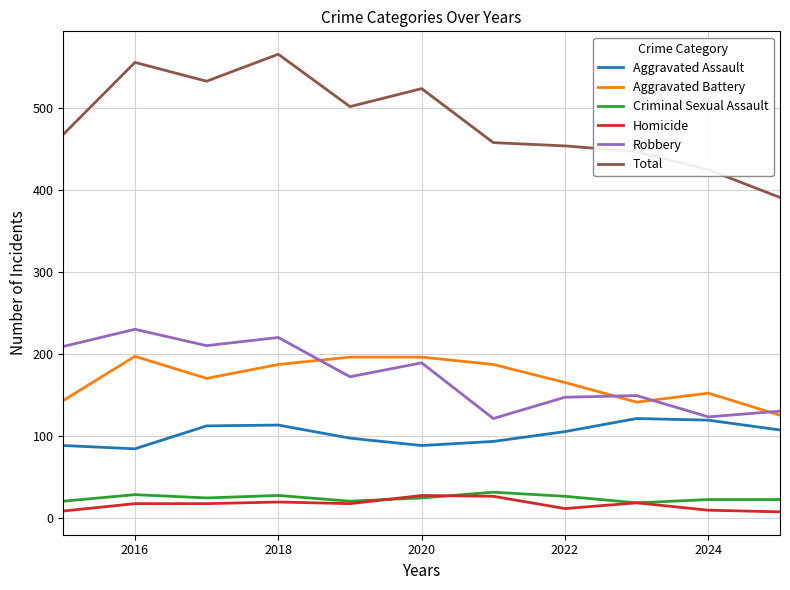

True or false: Criminal Sexual Assault and Total cross at least once.

False